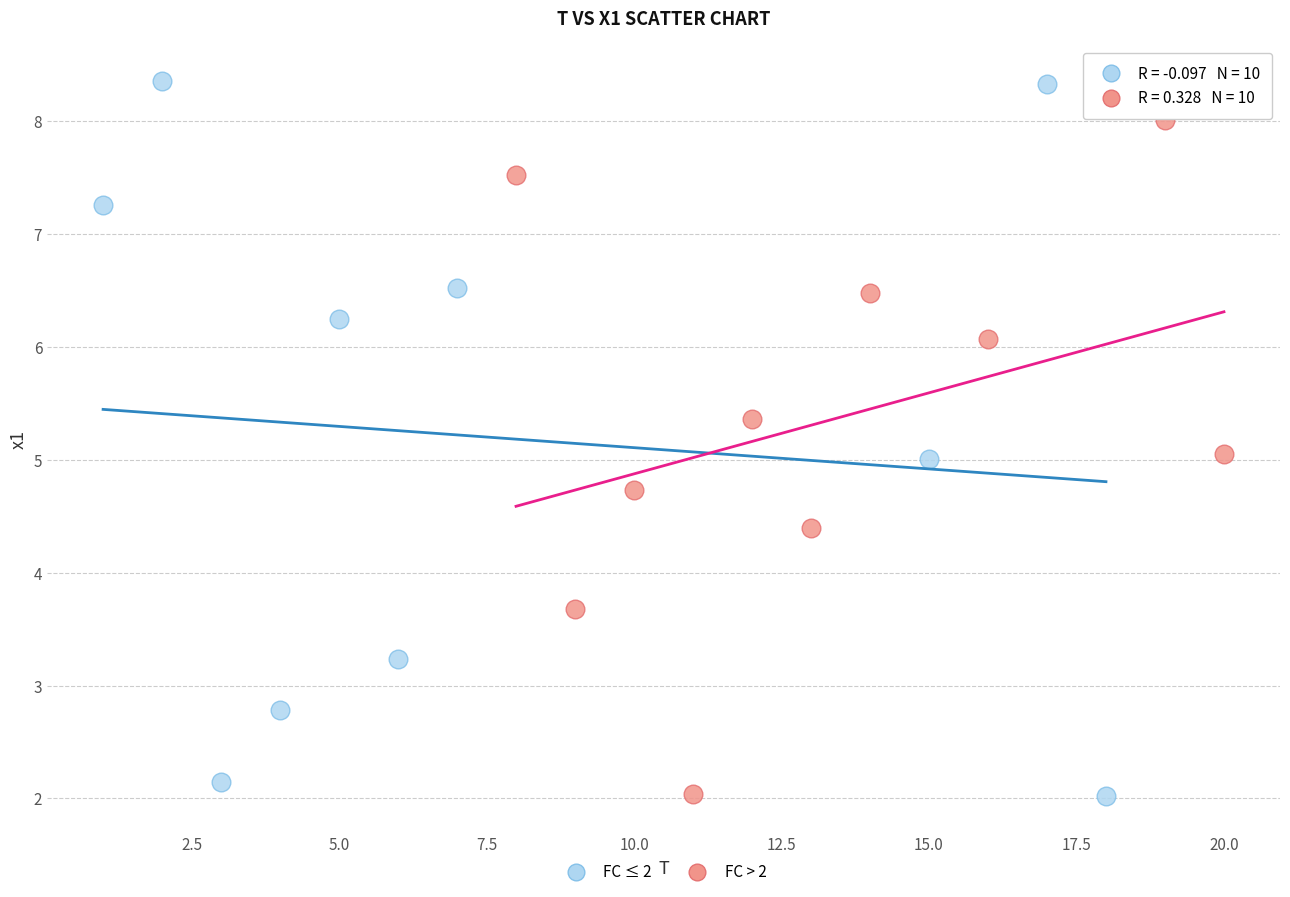

Which series has the largest Y range (max minus min)?

FC ≤ 2